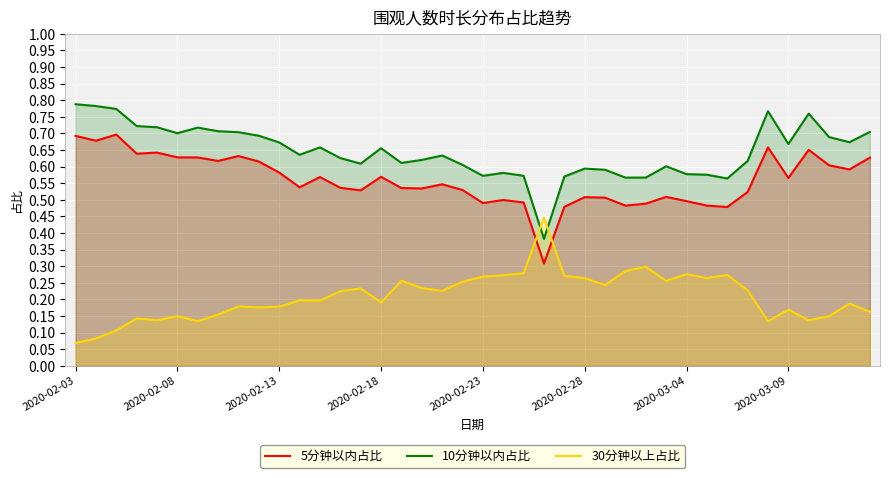

What is the difference between the maximum and minimum values in the 10分钟以内占比 series?

0.4